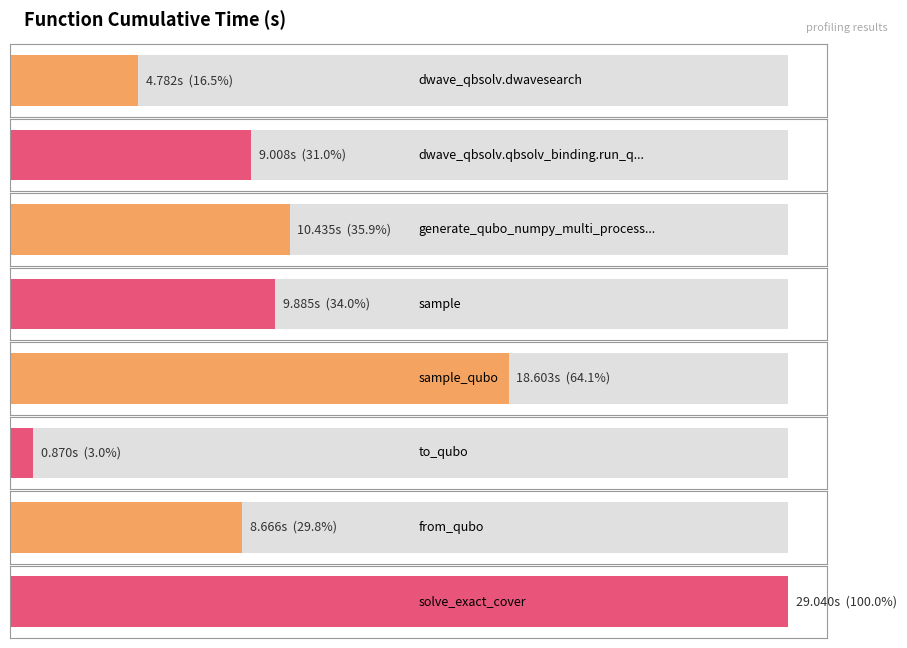

What is the approximate value at sample_qubo?

18.6